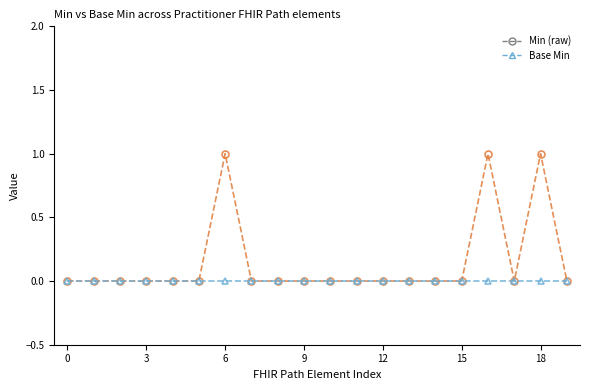

What is the highest value of the Min (raw) series?

1